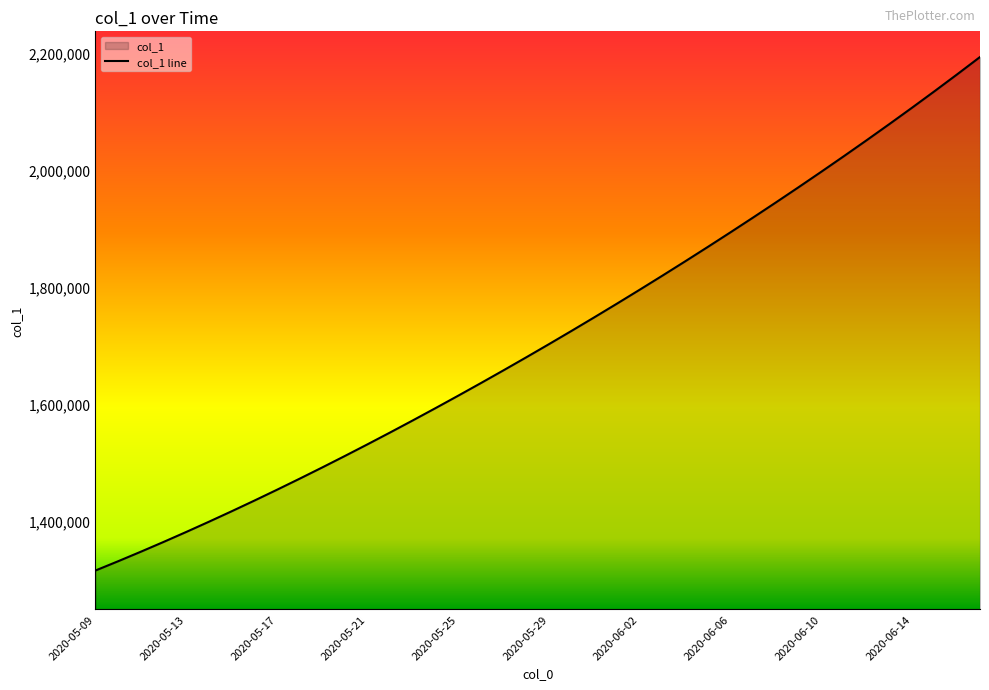

How many distinct data groups are displayed?

1